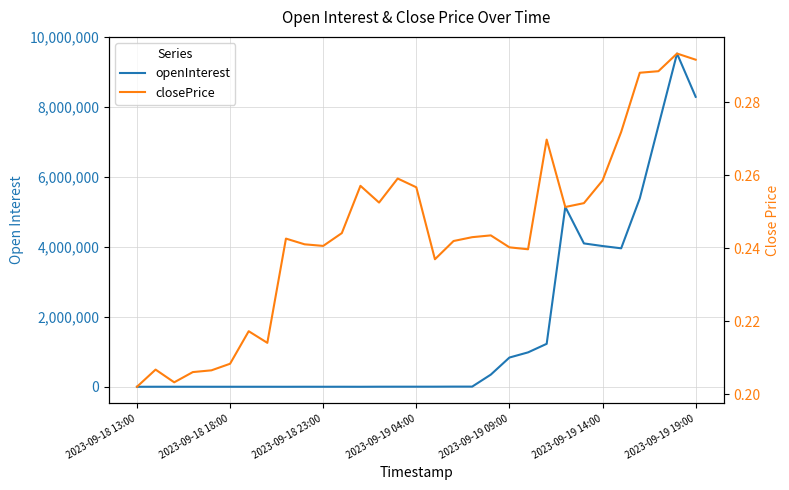

What is the value of the openInterest point at the 15th from the left?

2822.0